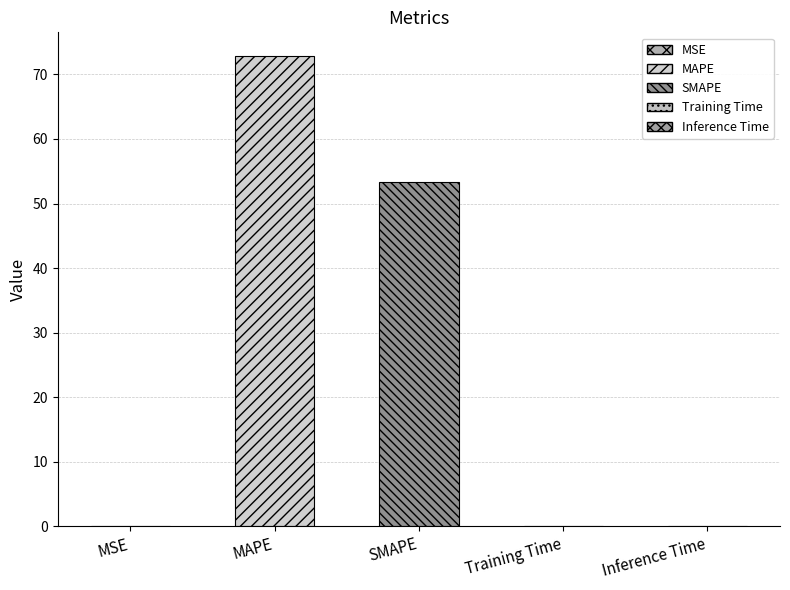

Between Training Time and MAPE, which is larger?

MAPE